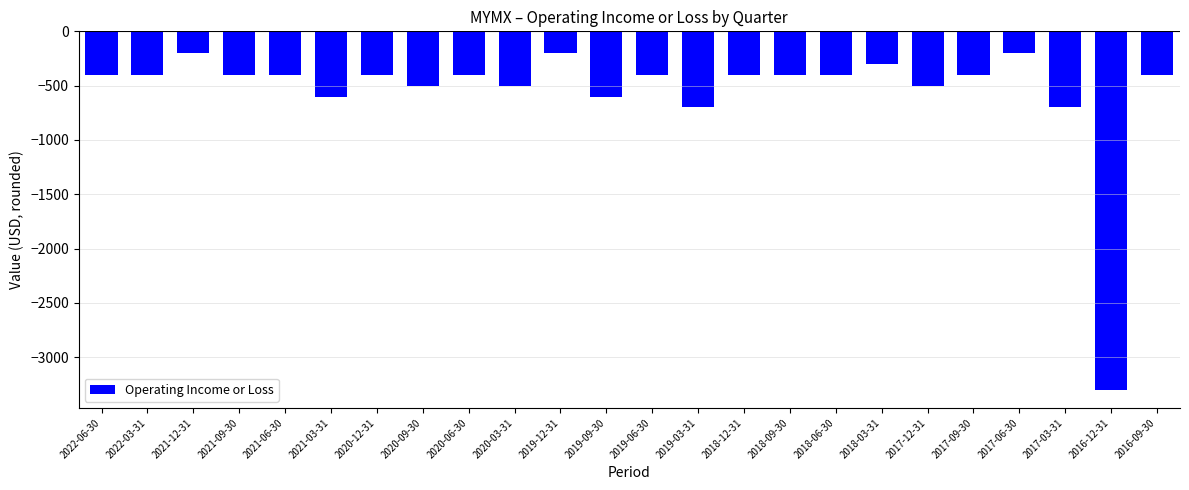

Between 2019-03-31 and 2017-12-31, which is larger?

2017-12-31